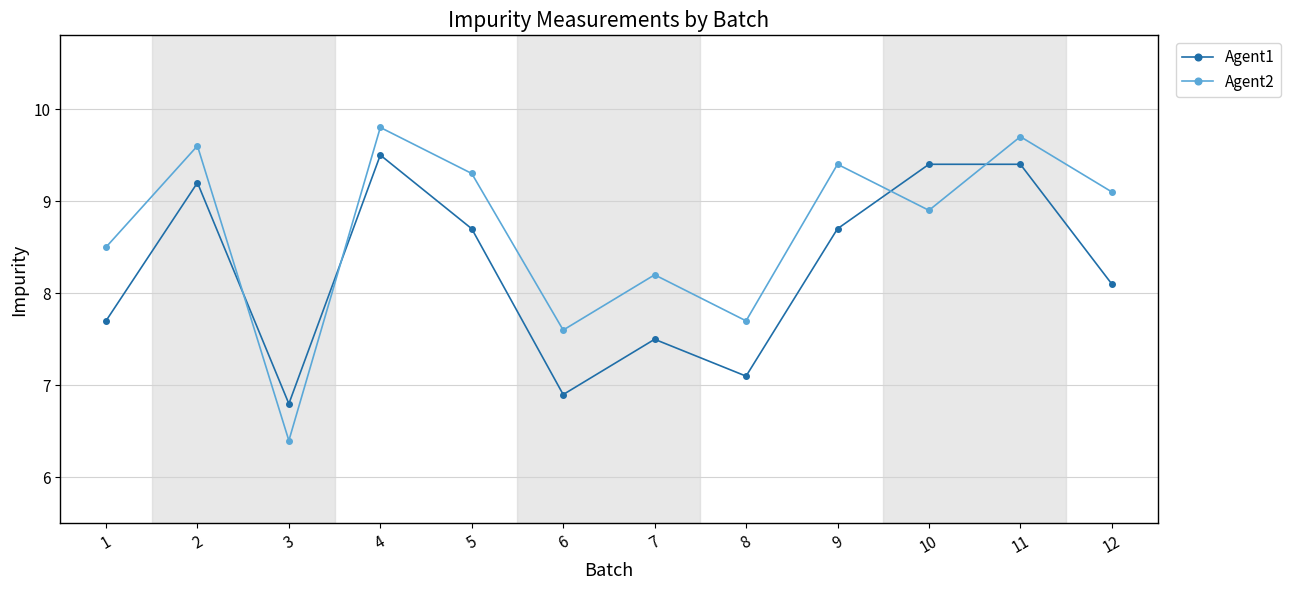

Reading left to right, transcribe all the data shown in this chart.

Agent1: 1=7.7	2=9.2	3=6.8	4=9.5	5=8.7	6=6.9	7=7.5	8=7.1	9=8.7	10=9.4	11=9.4	12=8.1
Agent2: 1=8.5	2=9.6	3=6.4	4=9.8	5=9.3	6=7.6	7=8.2	8=7.7	9=9.4	10=8.9	11=9.7	12=9.1